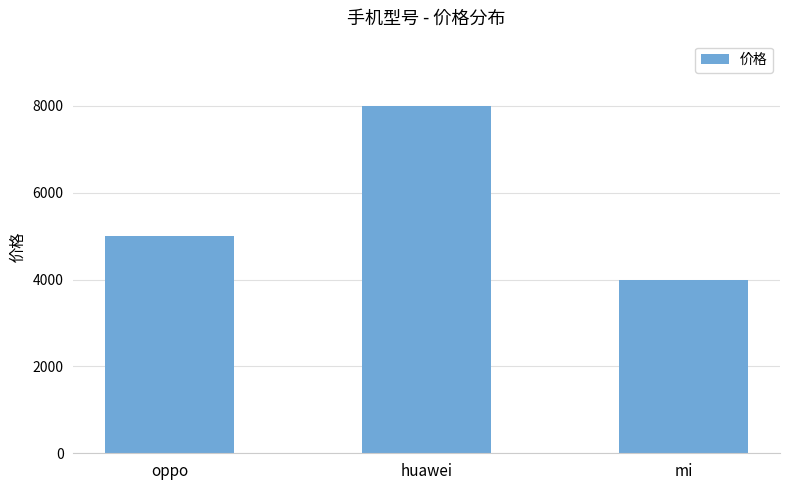

What is the approximate value at oppo, to the nearest 10?

5000